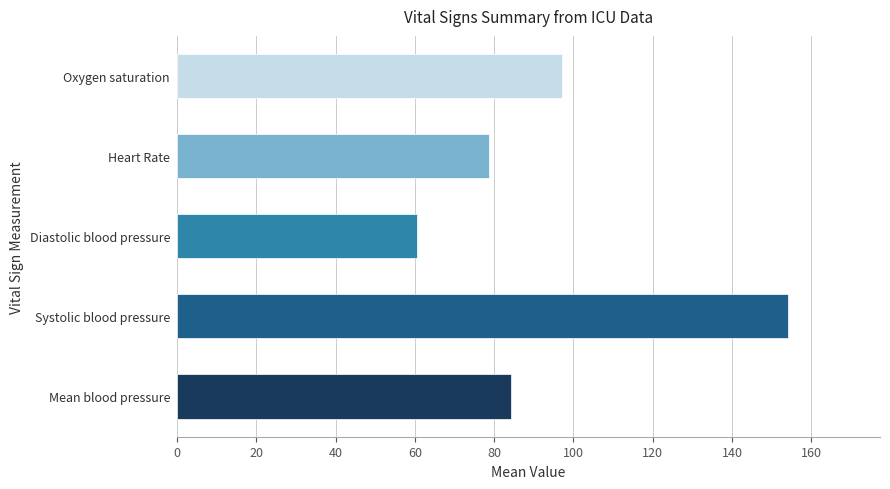

Reading top to bottom, extract all data points from this chart.

97.2	78.6	60.5	154.2	84.2